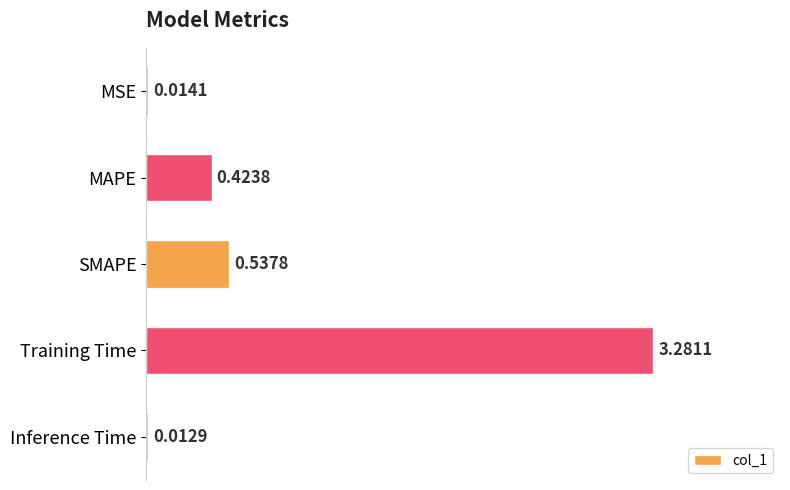

What is the average value?

0.9